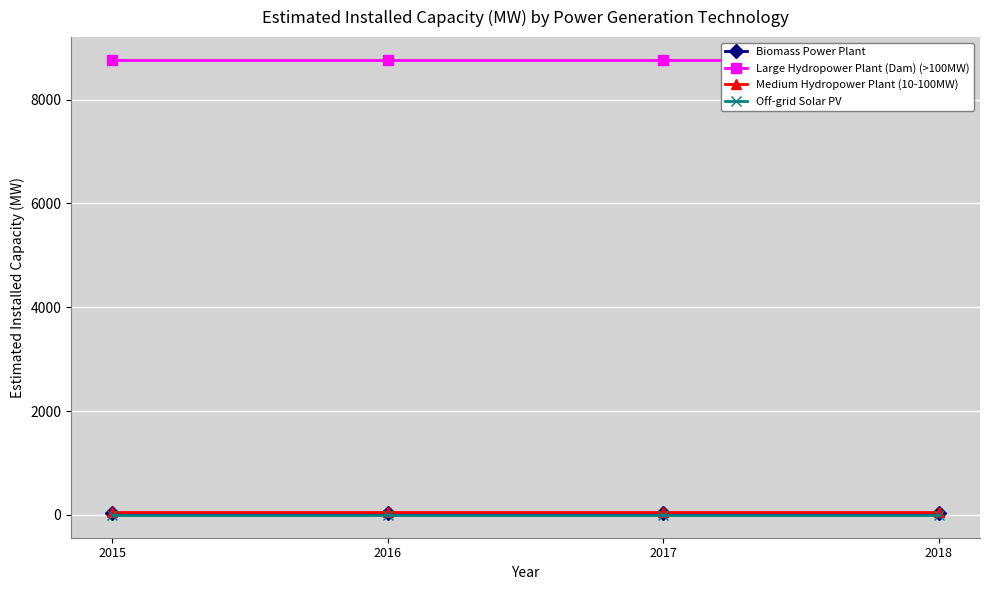

What value does the Large Hydropower Plant (Dam) (>100MW) series have at 2015?

8764.0